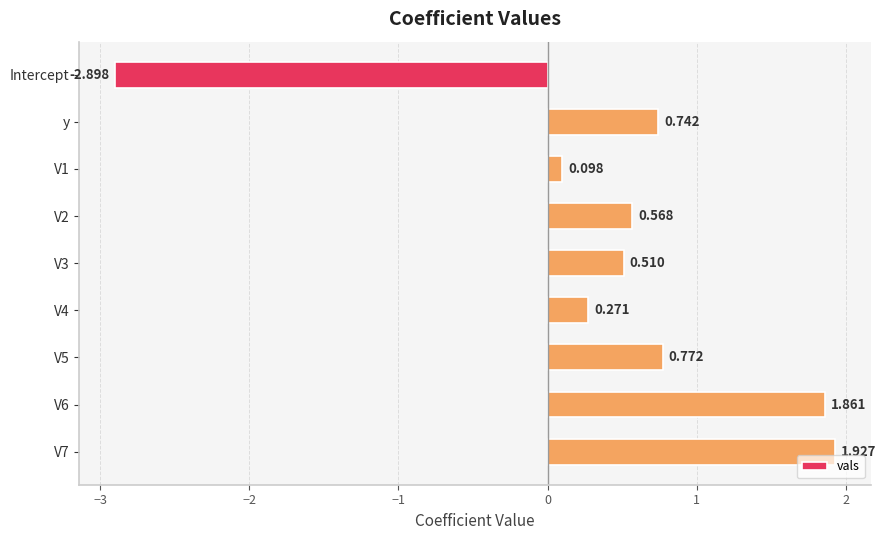

Which label corresponds to the smallest value in the chart?

Intercept